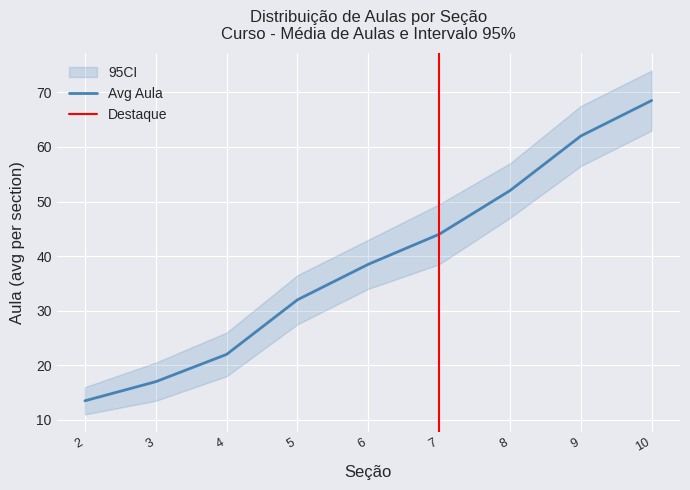

What is the average value of the CI_upper series?

43.3